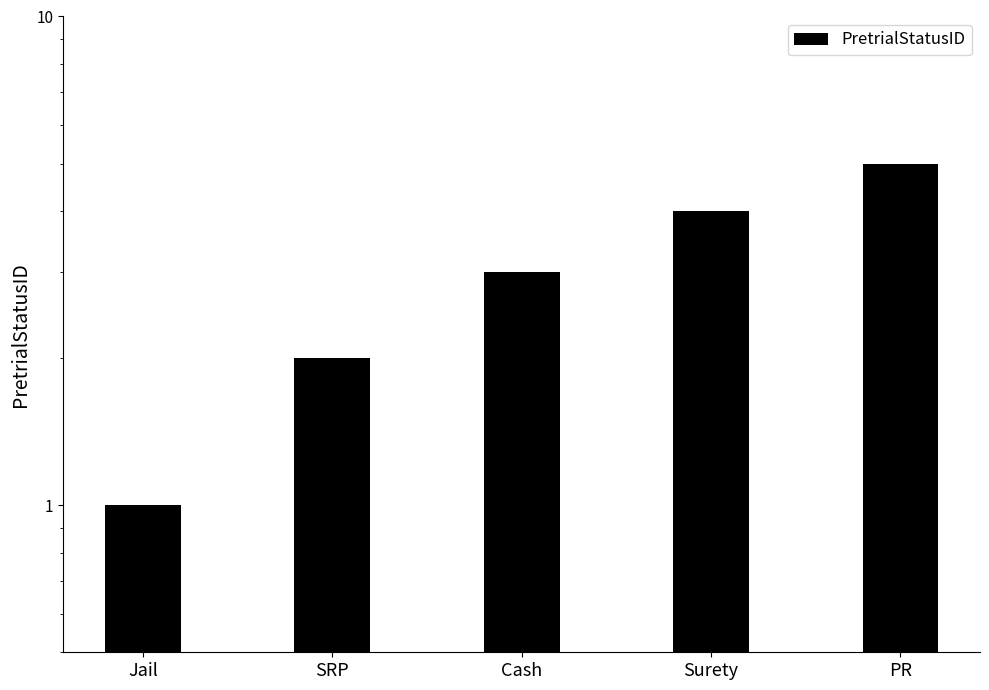

How many categories are shown in the chart?

5